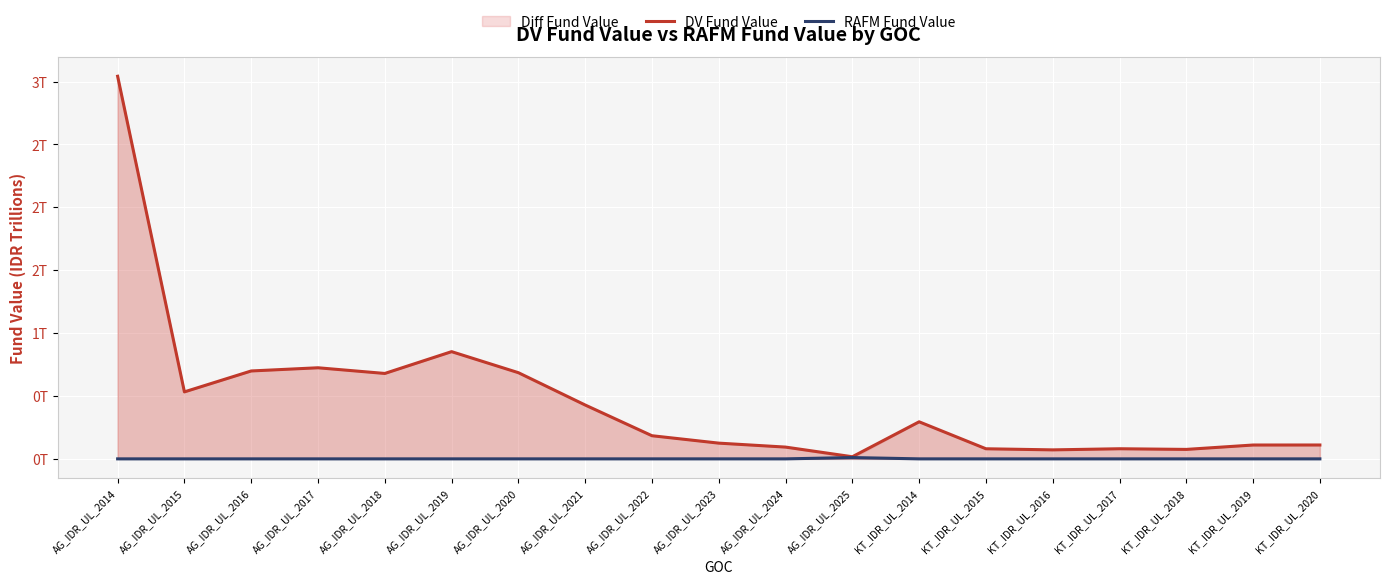

At which label does RAFM Fund Value reach its peak?

AG_IDR_UL_2025